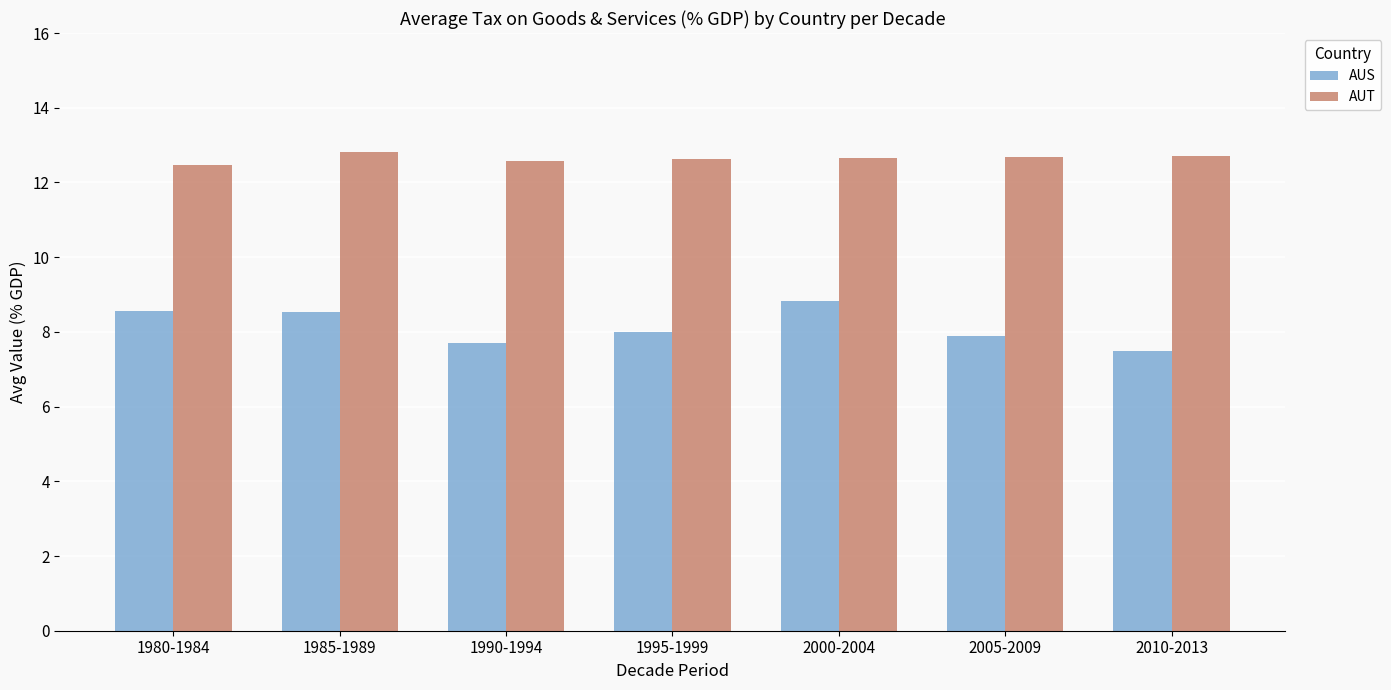

What is the difference between the highest and lowest values at 1995-1999?

4.6